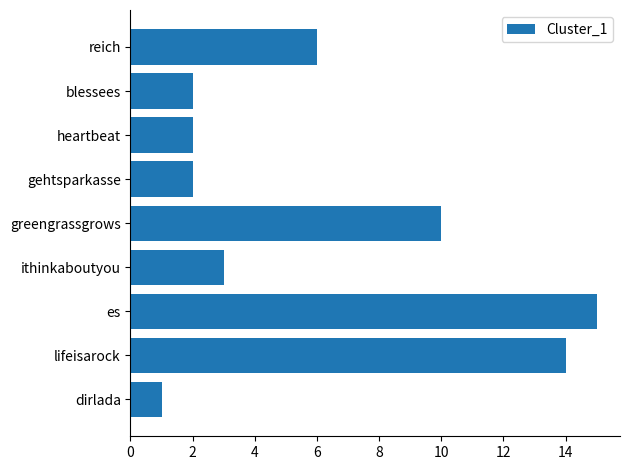

Reading bottom to top, what are all the values shown in this chart?

dirlada=1	lifeisarock=14	es=15	ithinkaboutyou=3	greengrassgrows=10	gehtsparkasse=2	heartbeat=2	blessees=2	reich=6